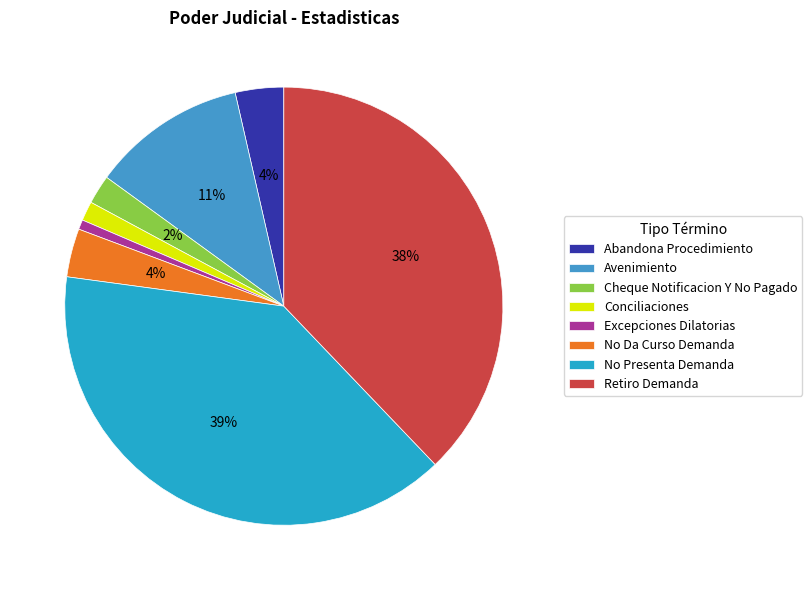

To the nearest percent, what portion does Conciliaciones represent?

1%